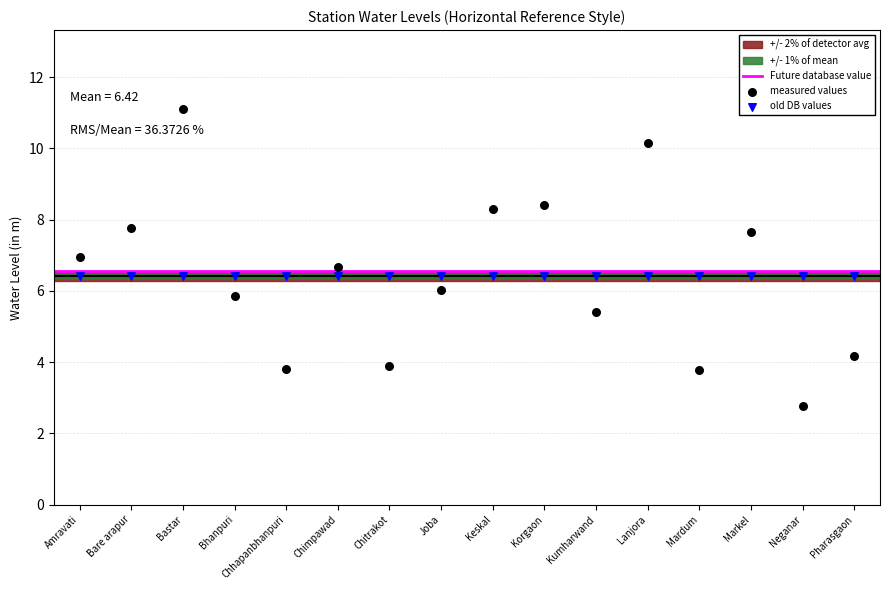

Which series contains the lowest Y value?

measured values